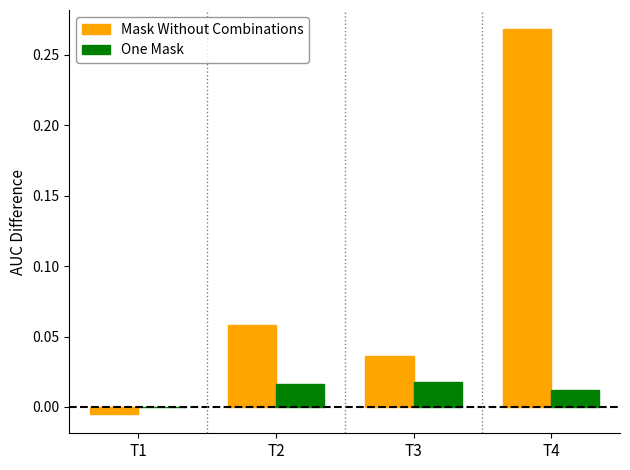

The Mask Without Combinations series shows 0.0 at T2. True or false?

False